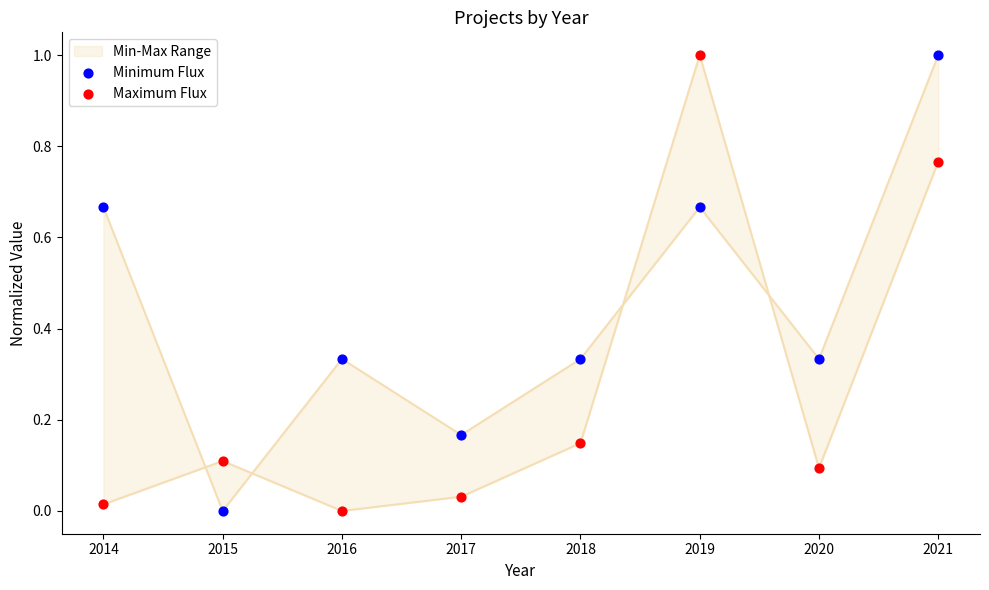

At how many categories does at least one series exceed 0?

8